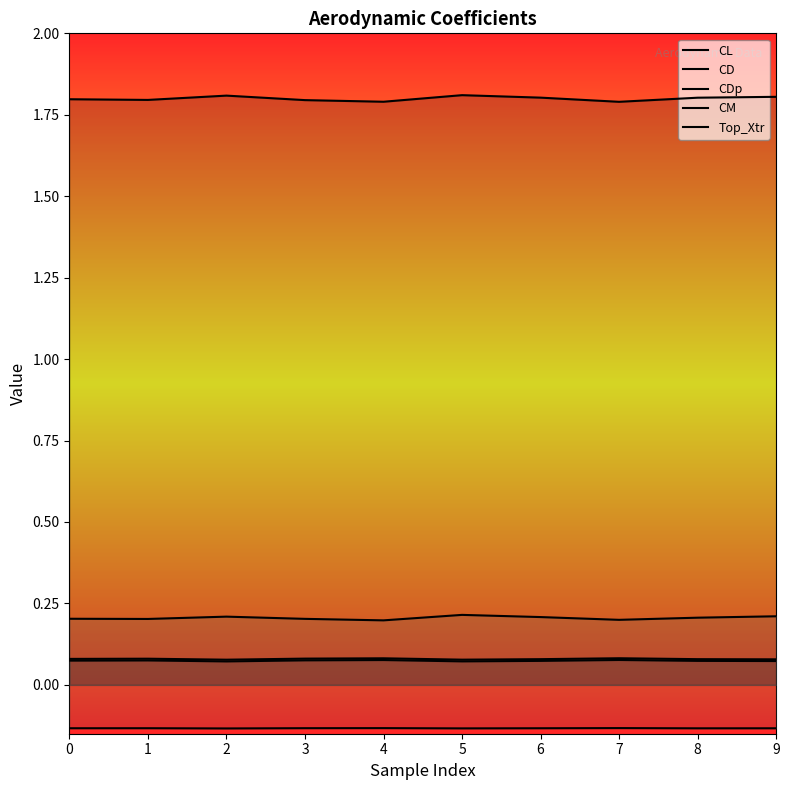

What is the highest value of the CL series?

1.8